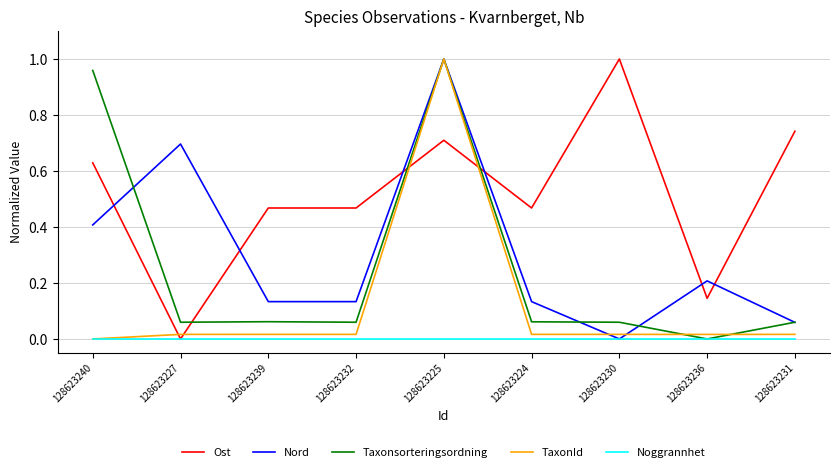

What is the sum of all Ost values?

4.6